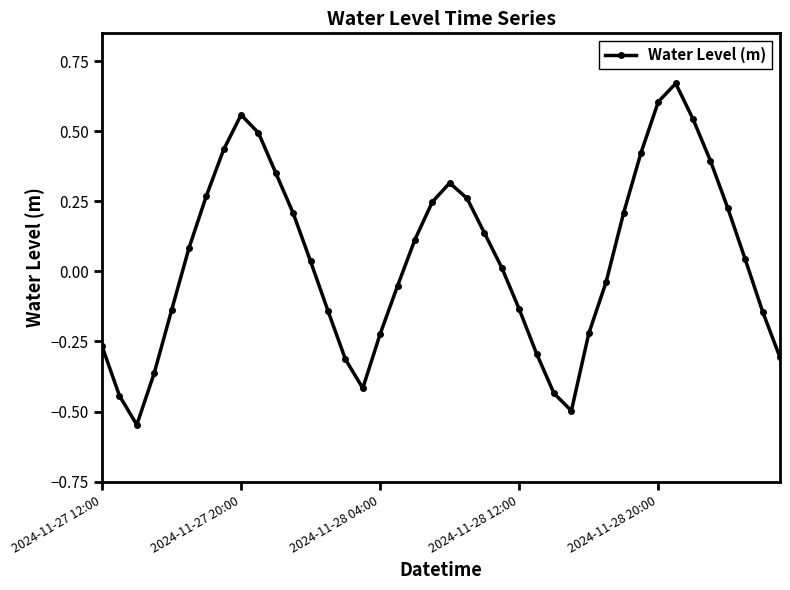

How many interior local peaks (higher than both neighbors) does the data have?

3